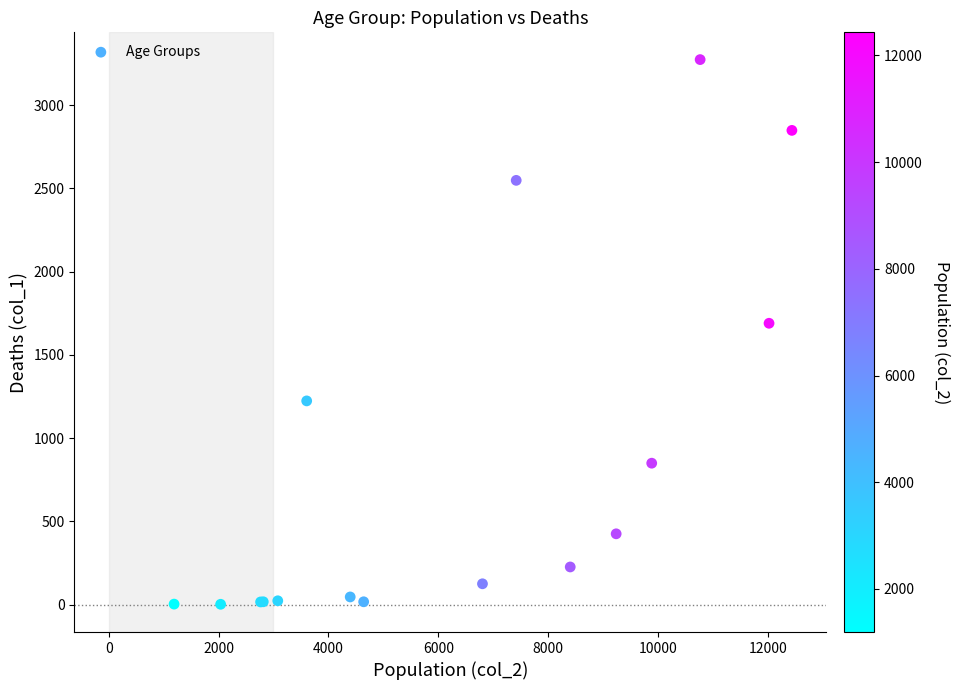

What Y value in the scatter plot is closest to 1638?

1690